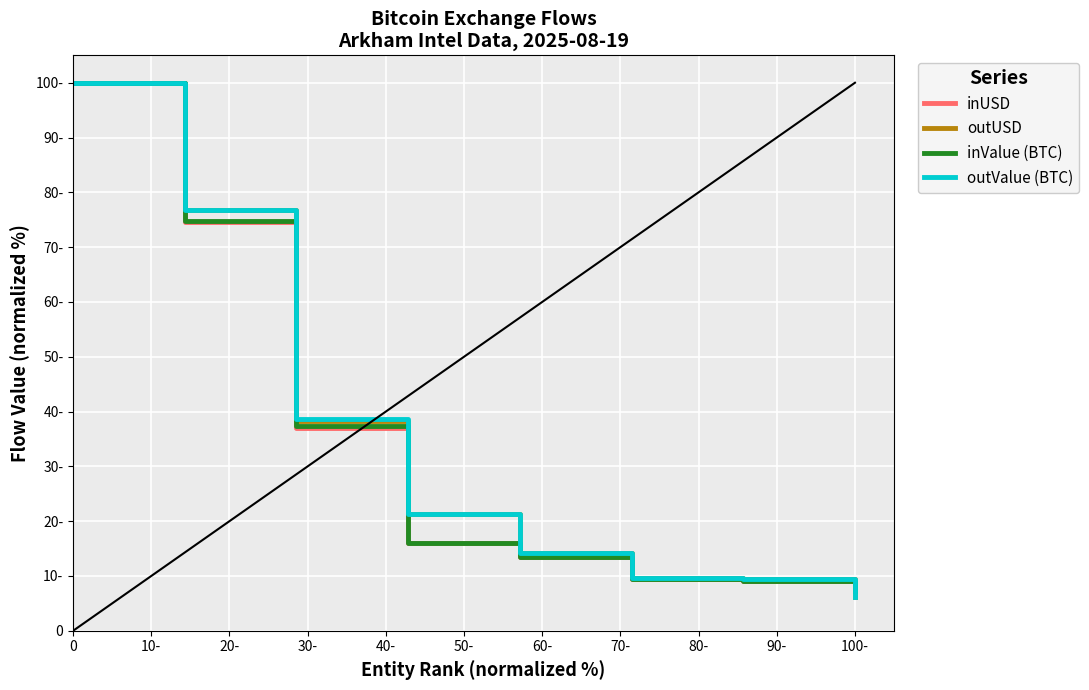

Is this an area chart (filled region under the line)?

No